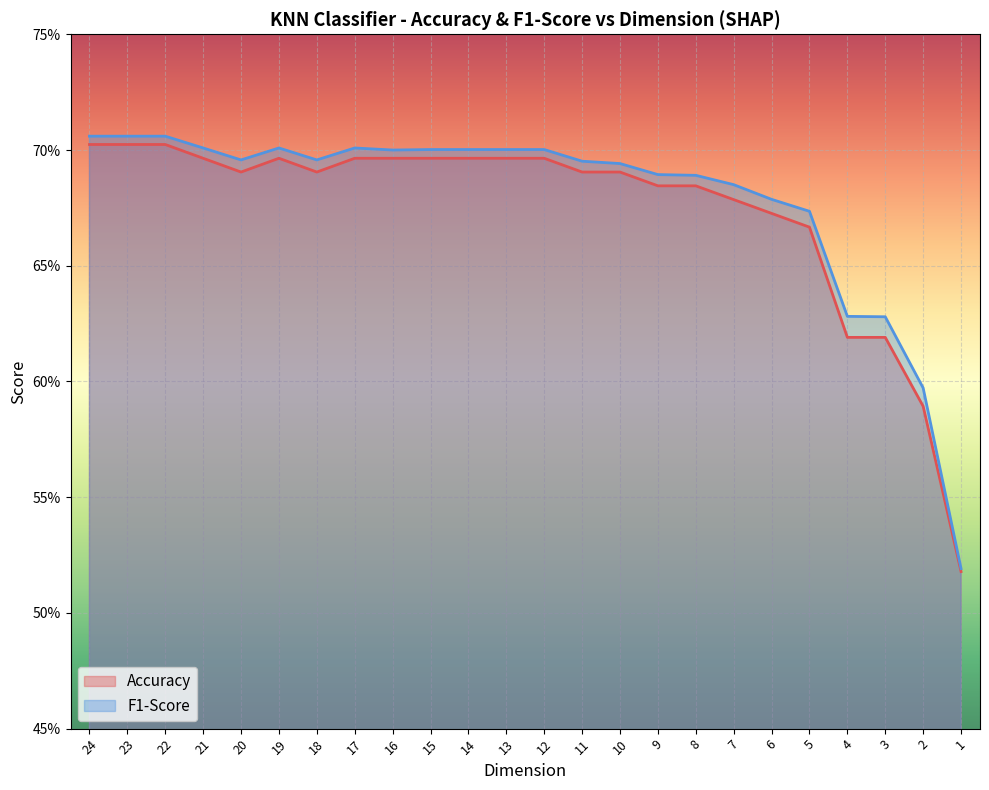

True or false: Accuracy and F1-Score intersect in this chart.

False